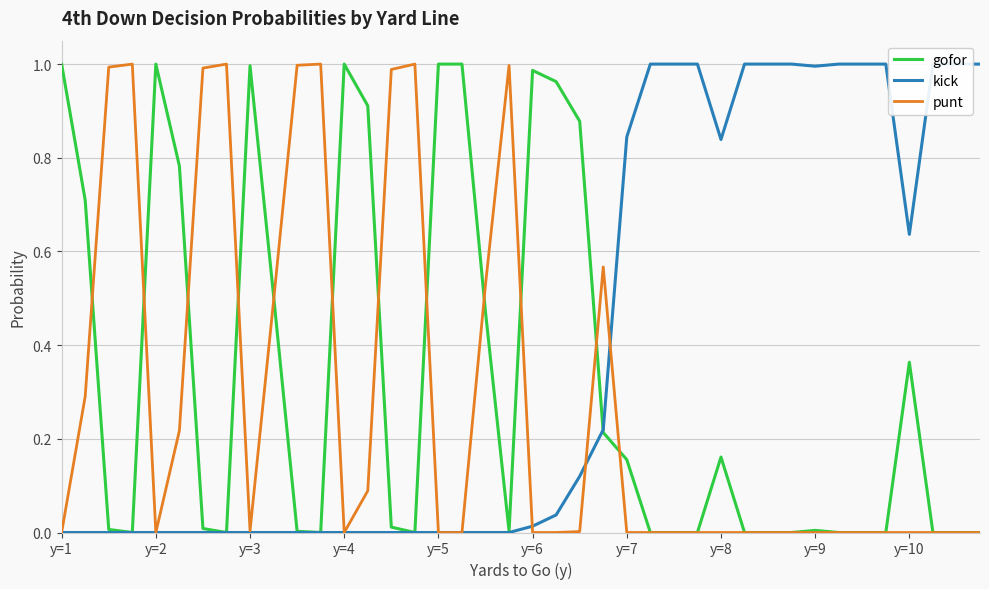

Is this an area chart (filled region under the line)?

No